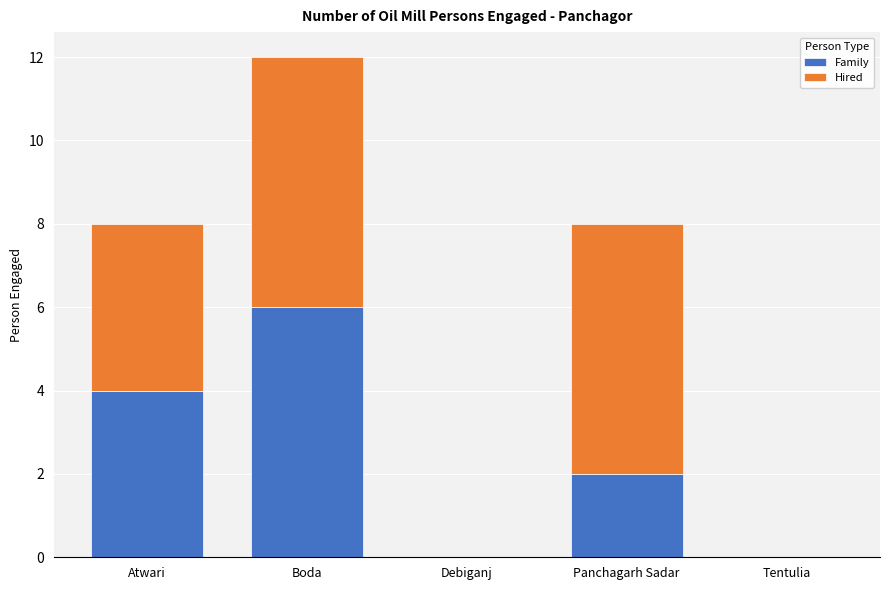

What is the difference between the Family values at Atwari and Boda?

2